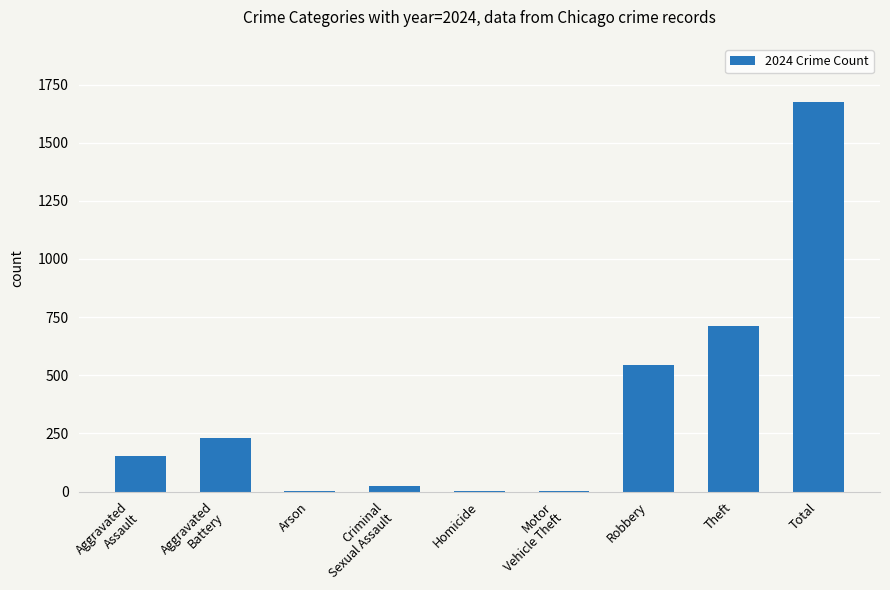

True or false: the data shows 2813 at Total.

False